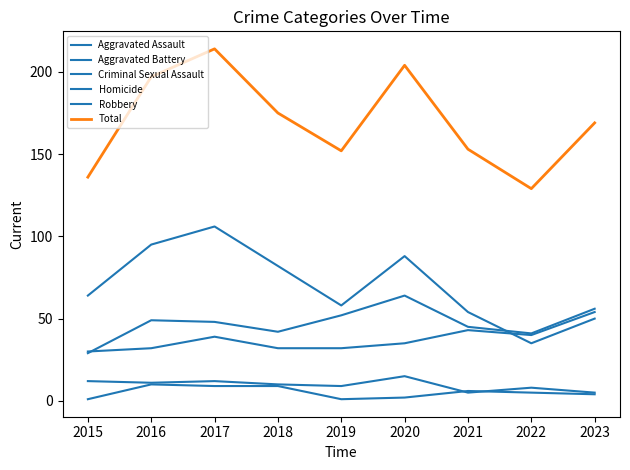

What is the value of the Criminal Sexual Assault point at the 6th from the left?

15